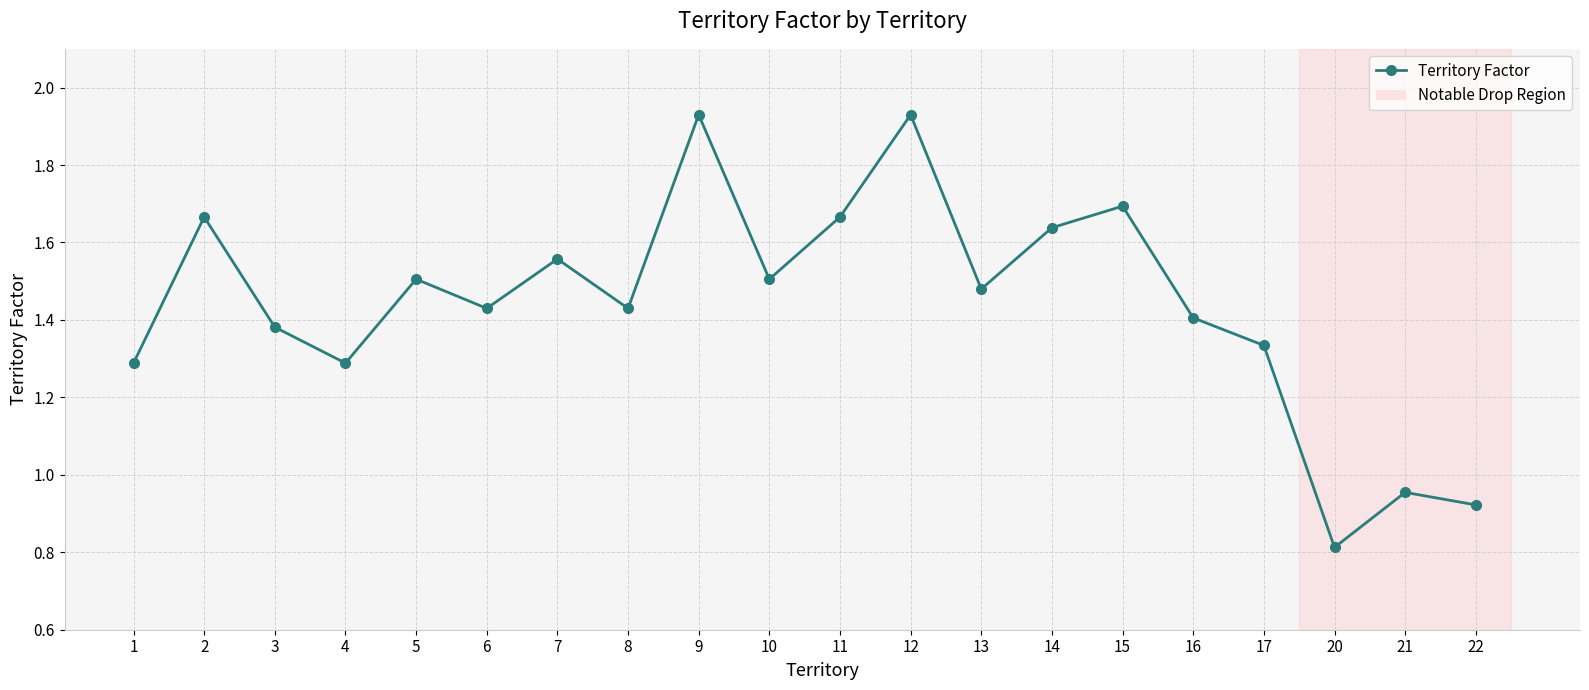

Does the chart have visible grid lines?

Yes